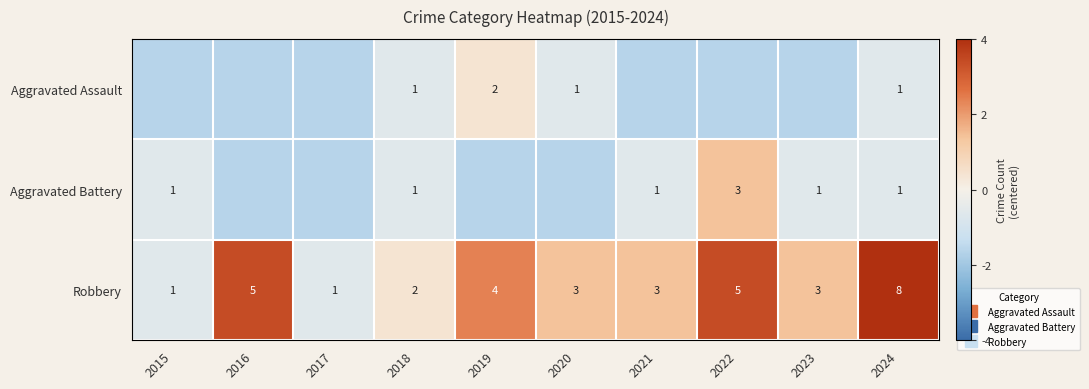

How many data points in Aggravated Assault are above -1?

4